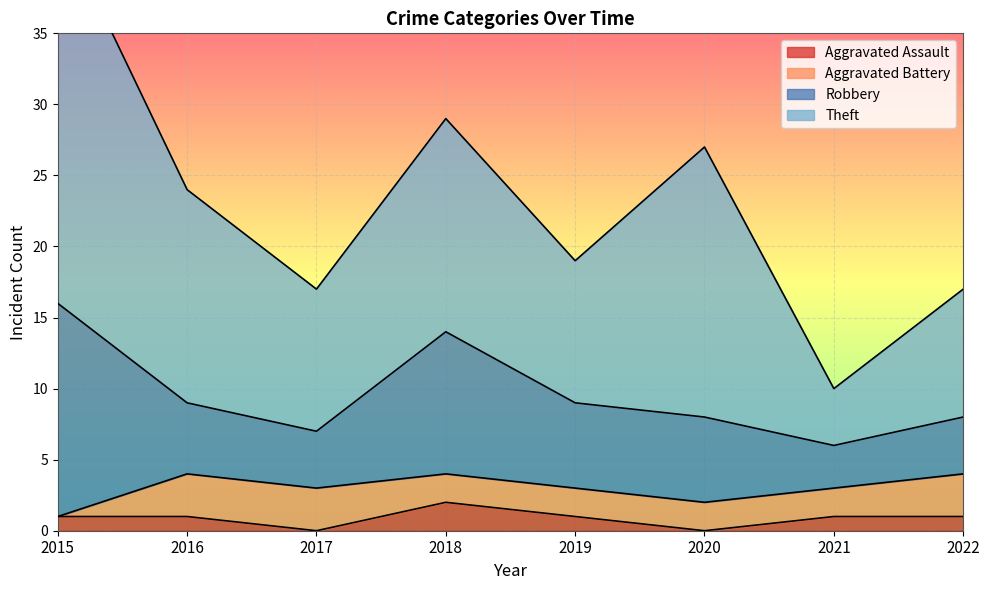

What is the difference between the highest and lowest values at 2020?

19